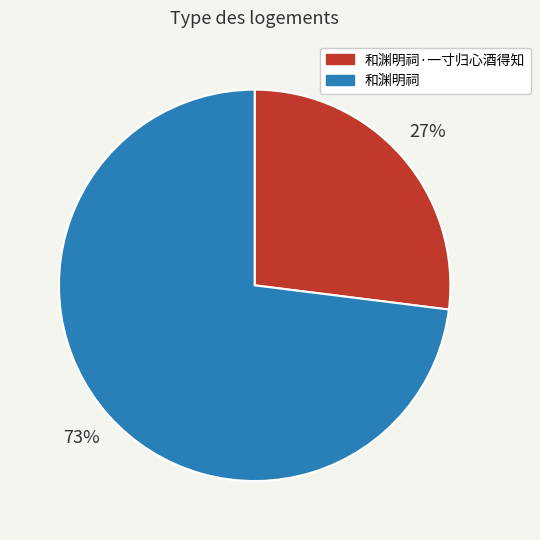

To the nearest percent, what is the difference between the largest and smallest slice percentages?

46%